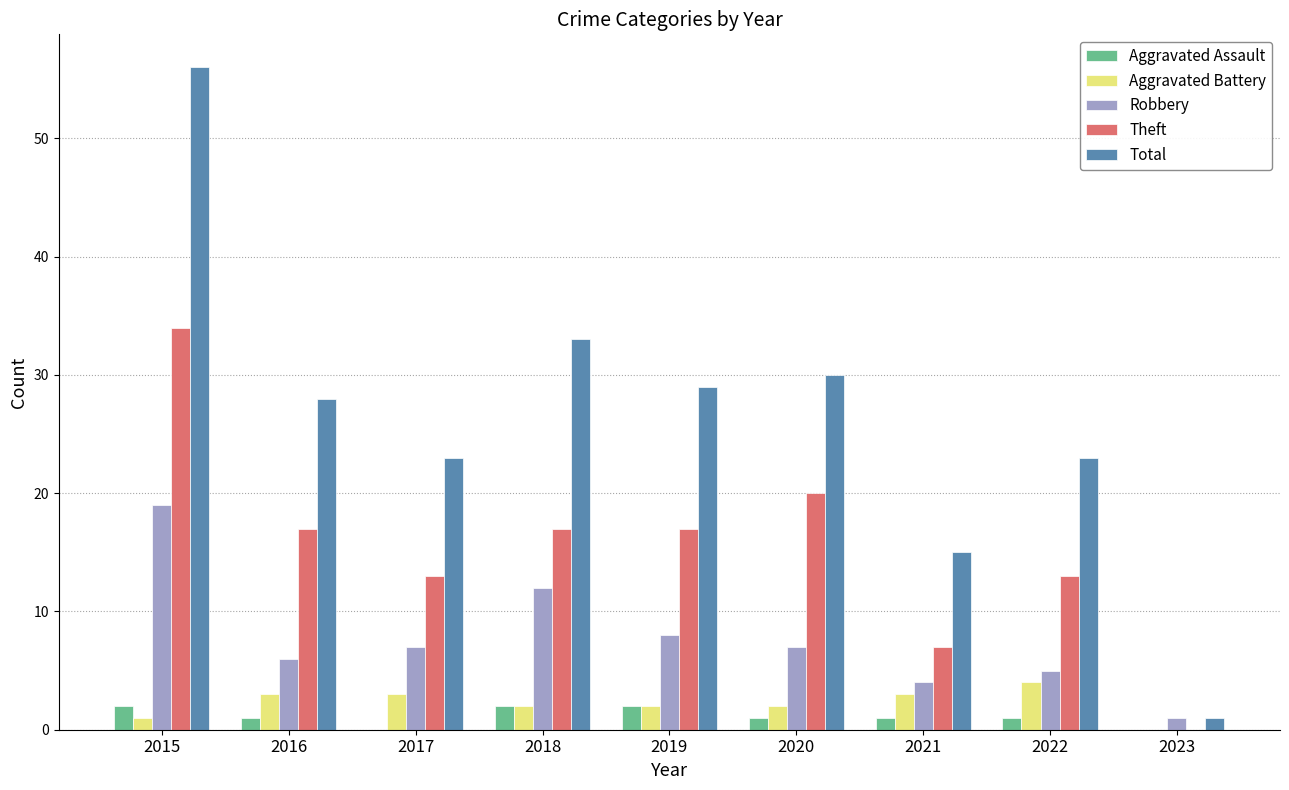

Which series changed the most between 2020 and 2021?

Total